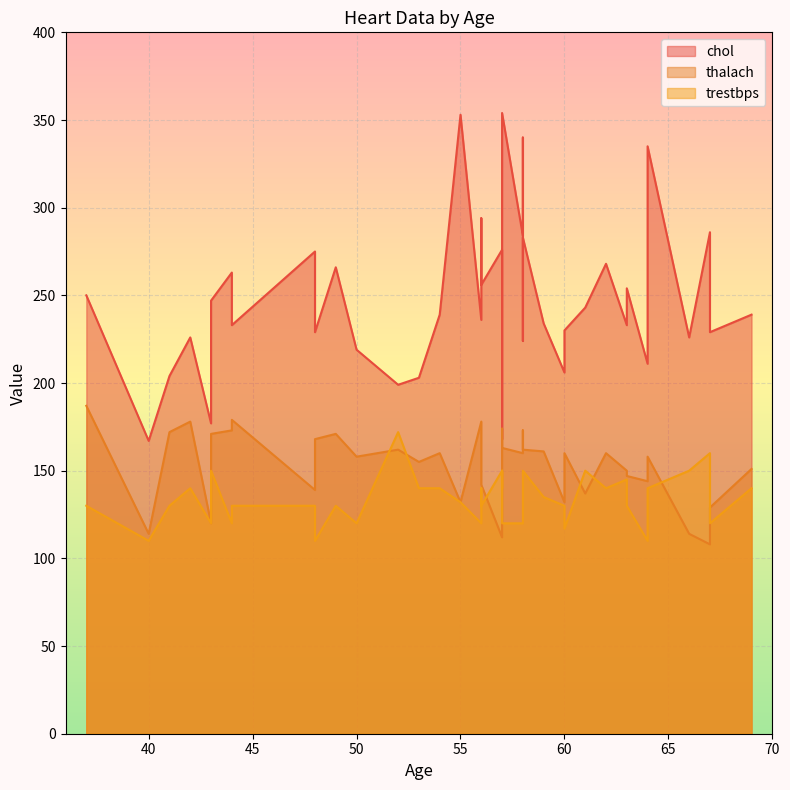

What is the value of the trestbps point at the 23rd from the left?

120